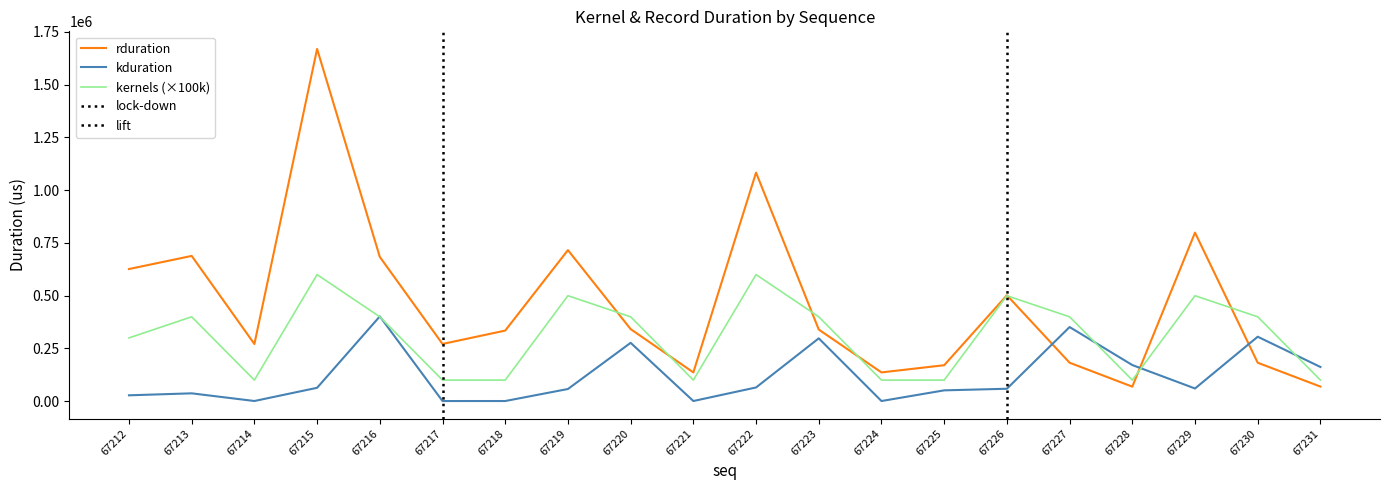

Rank the categories by kduration value from highest to lowest.

67216, 67227, 67230, 67223, 67220, 67228, 67231, 67222, 67215, 67229, 67226, 67219, 67225, 67213, 67212, 67214, 67224, 67218, 67221, 67217